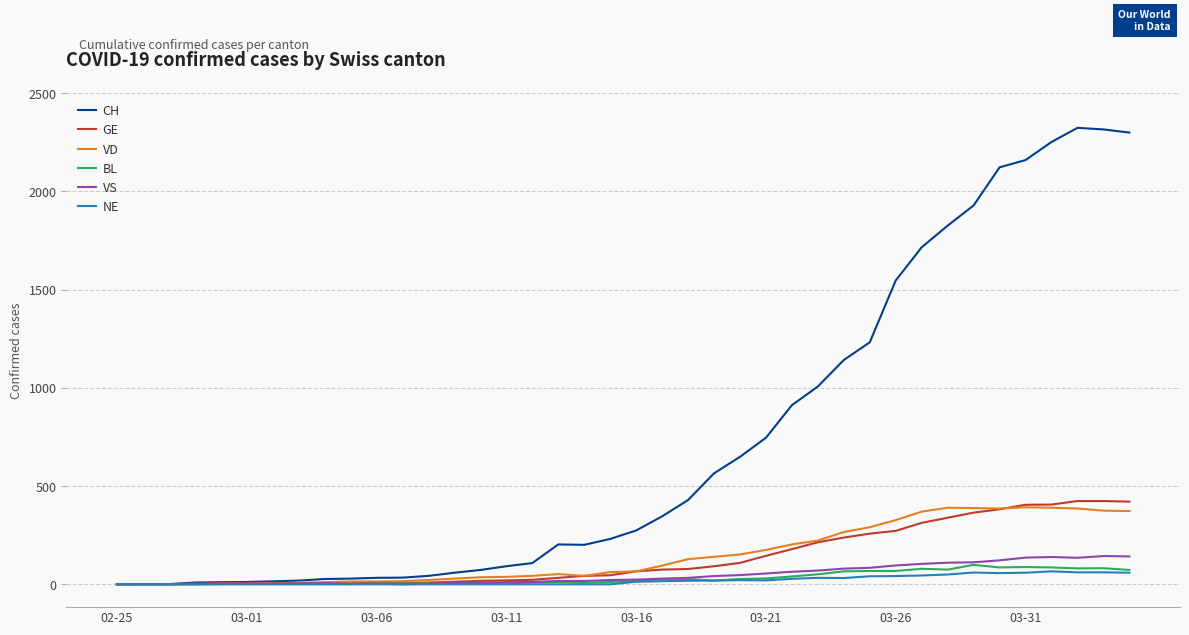

What is the maximum value shown in the chart?

2324